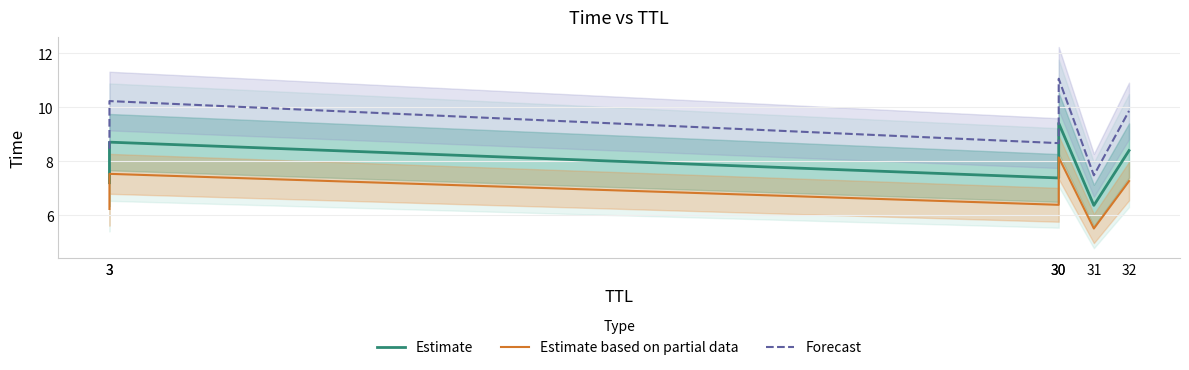

How many data points in Forecast are above 9?

3